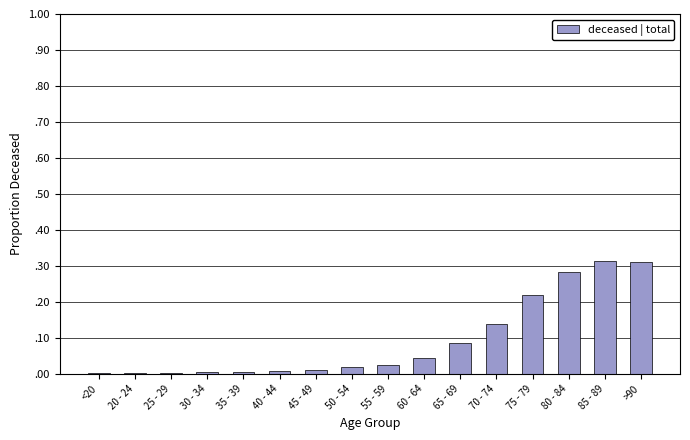

The chart shows a value of 0.1 at 85 - 89. True or false?

False